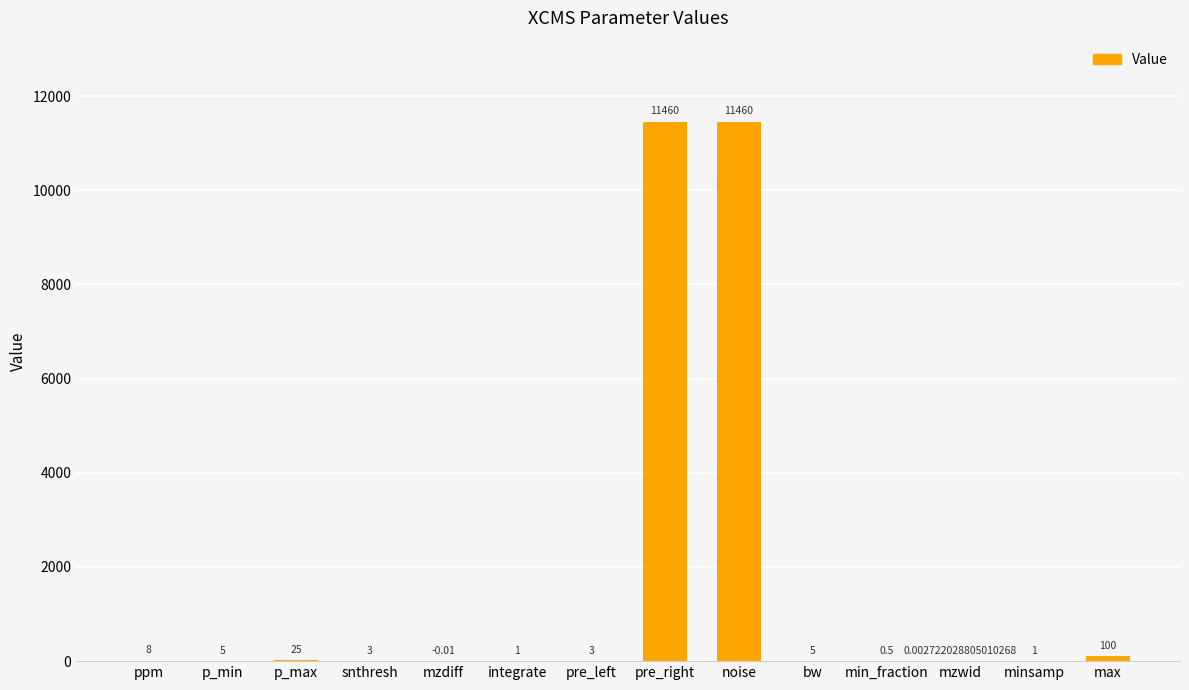

What is the change in value from pre_left to max?

+97.0